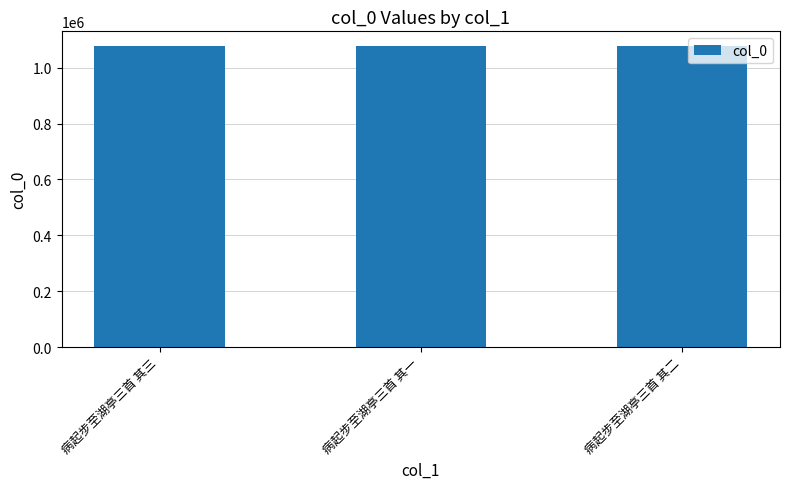

Does the chart contain stacked bars?

No